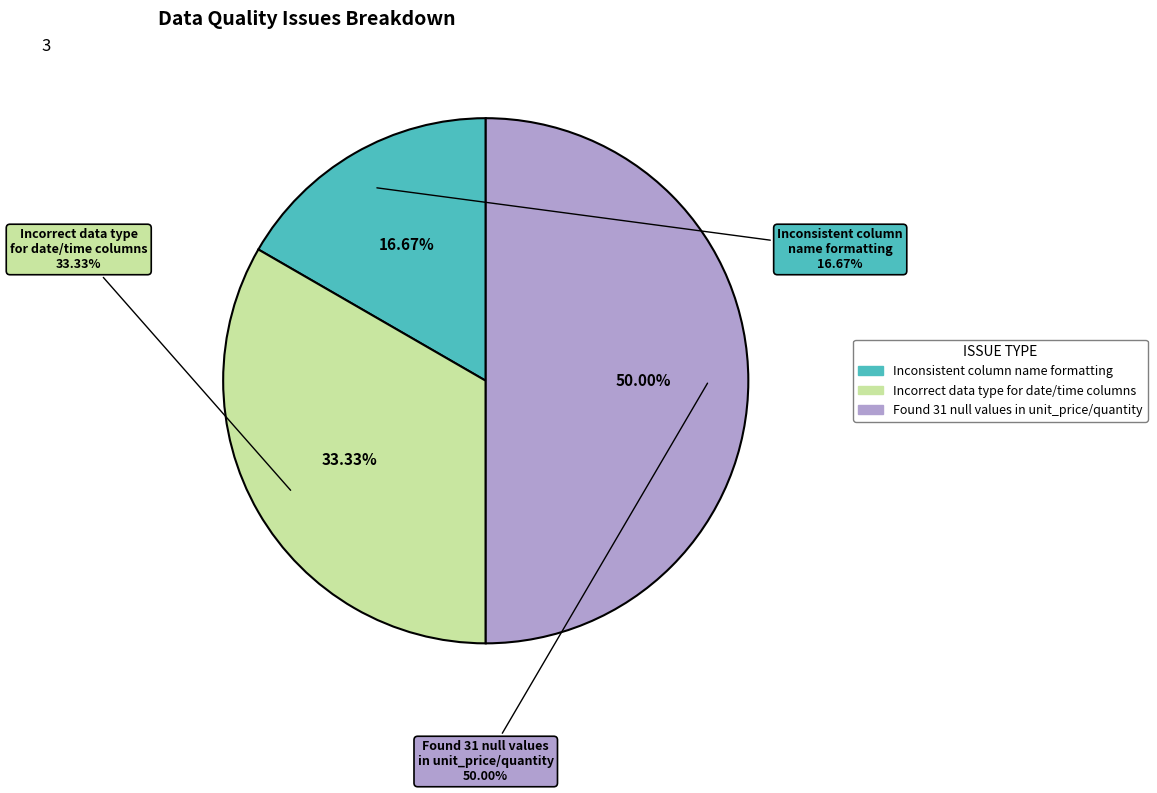

How many slices are in this pie chart?

3